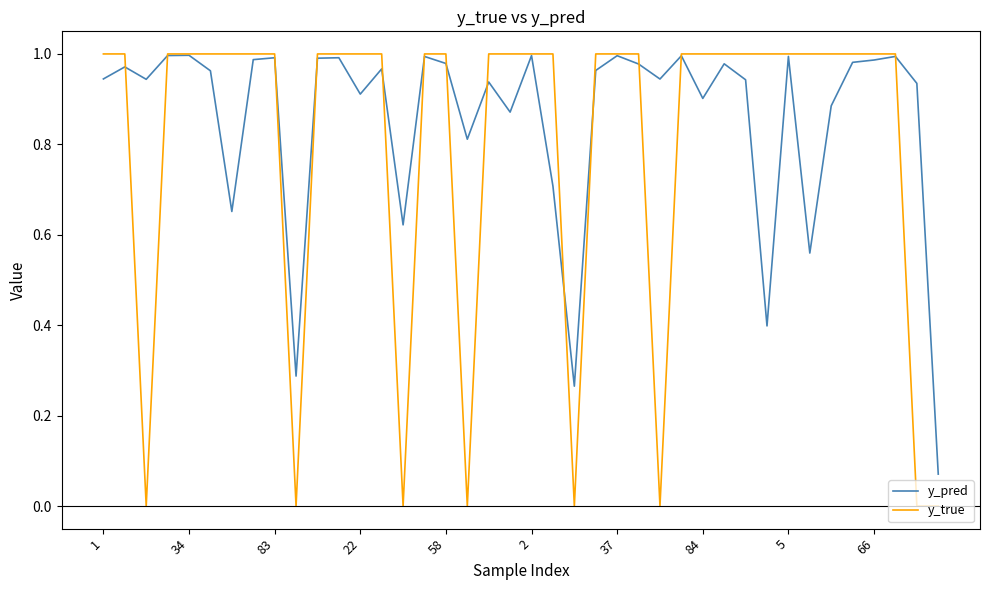

Which series ends up on top after the final intersection of y_true and y_pred?

y_pred